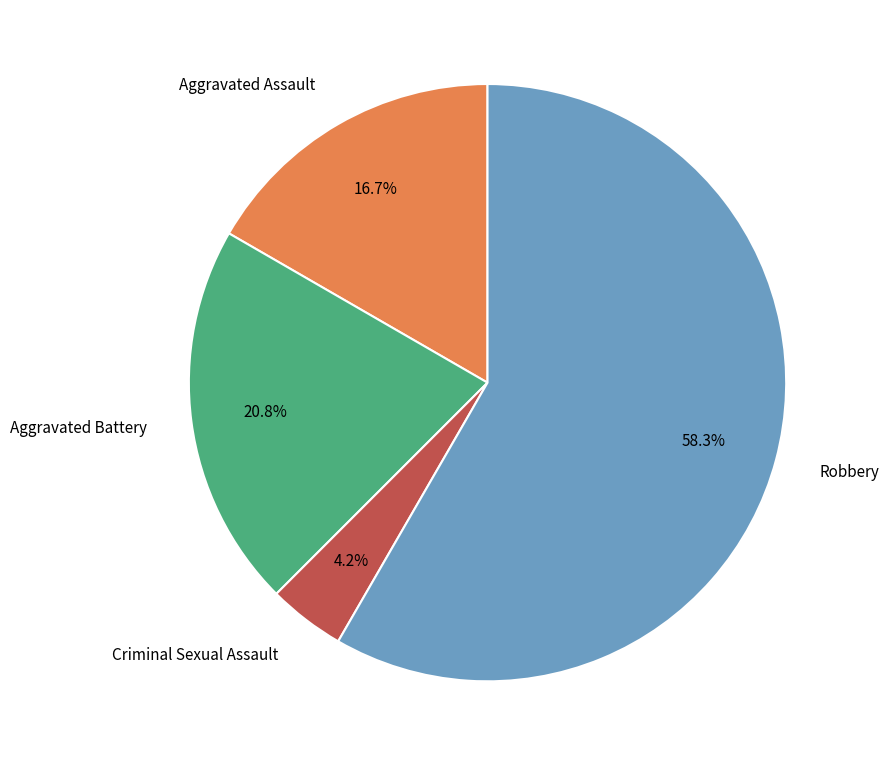

To the nearest percent, what is the average slice percentage?

25%